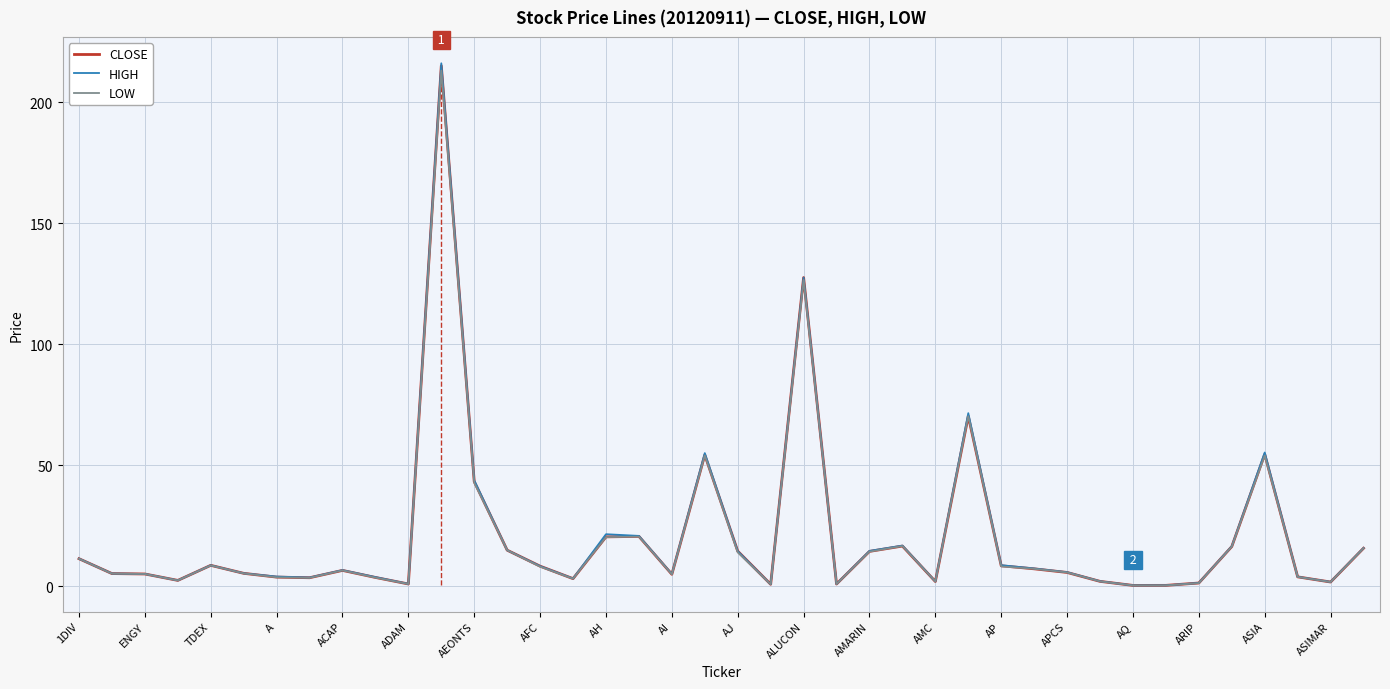

Where is HIGH nearest to the value 108?

ALUCON